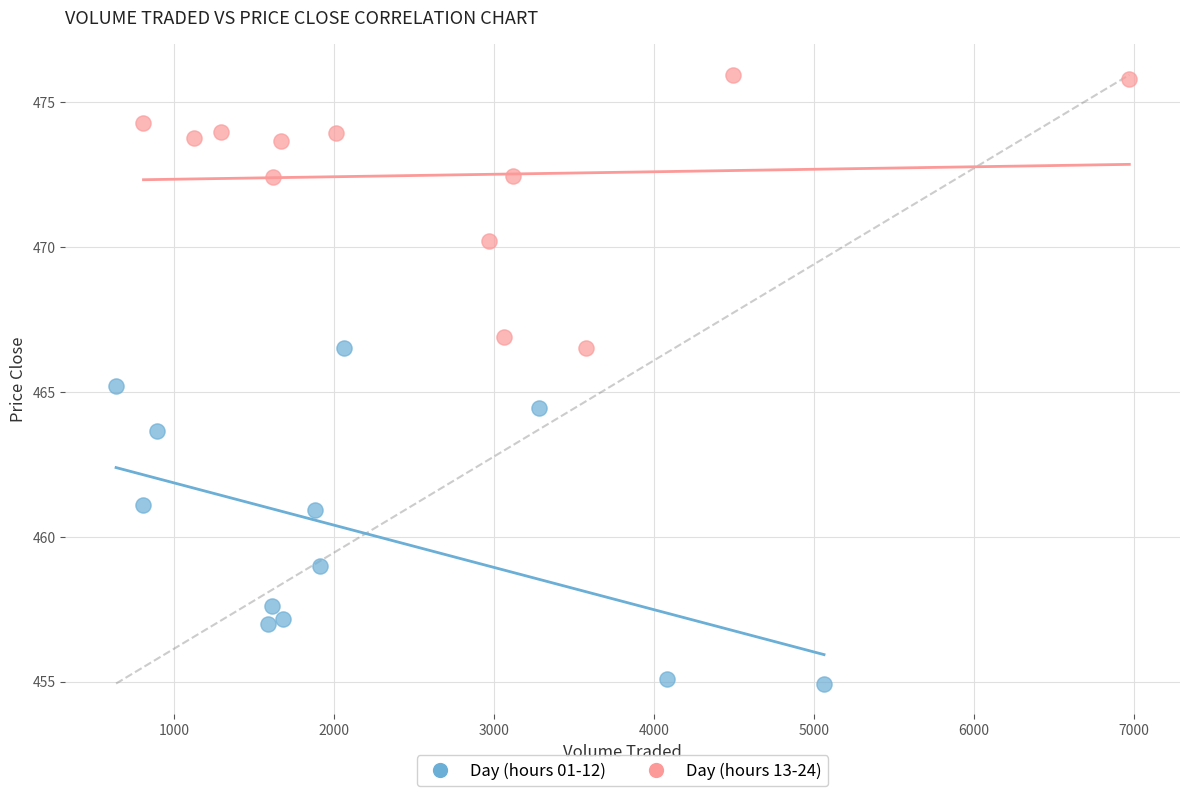

Which series reaches the maximum Y coordinate?

Day (hours 13-24)